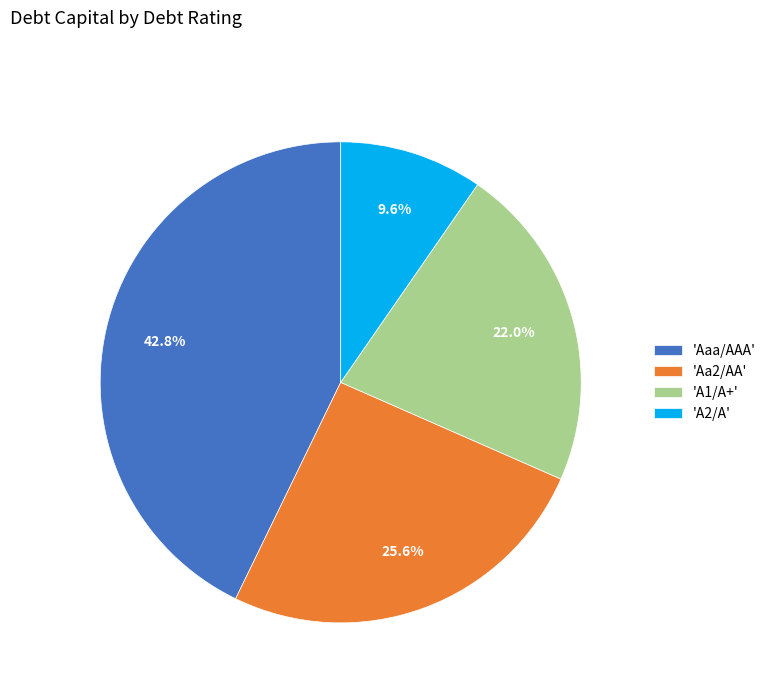

How many segments does this pie chart have?

4